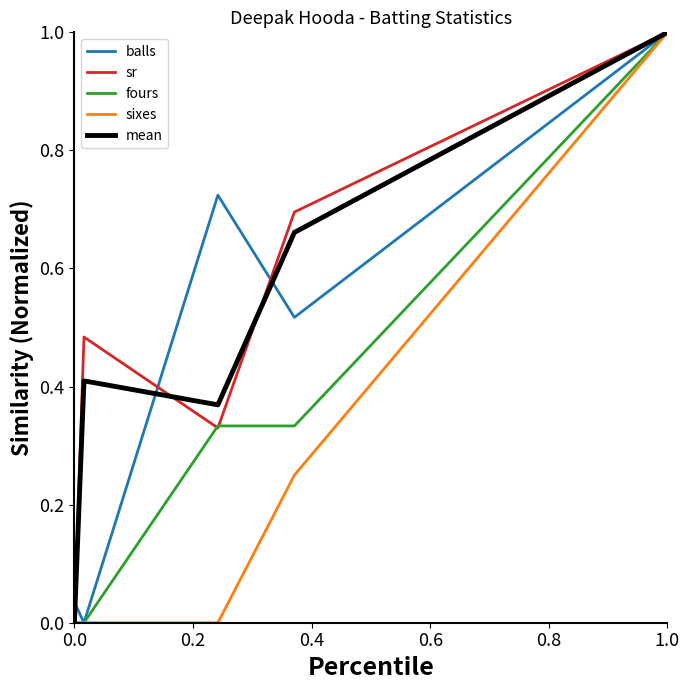

What is the maximum value shown in the chart?

1.0